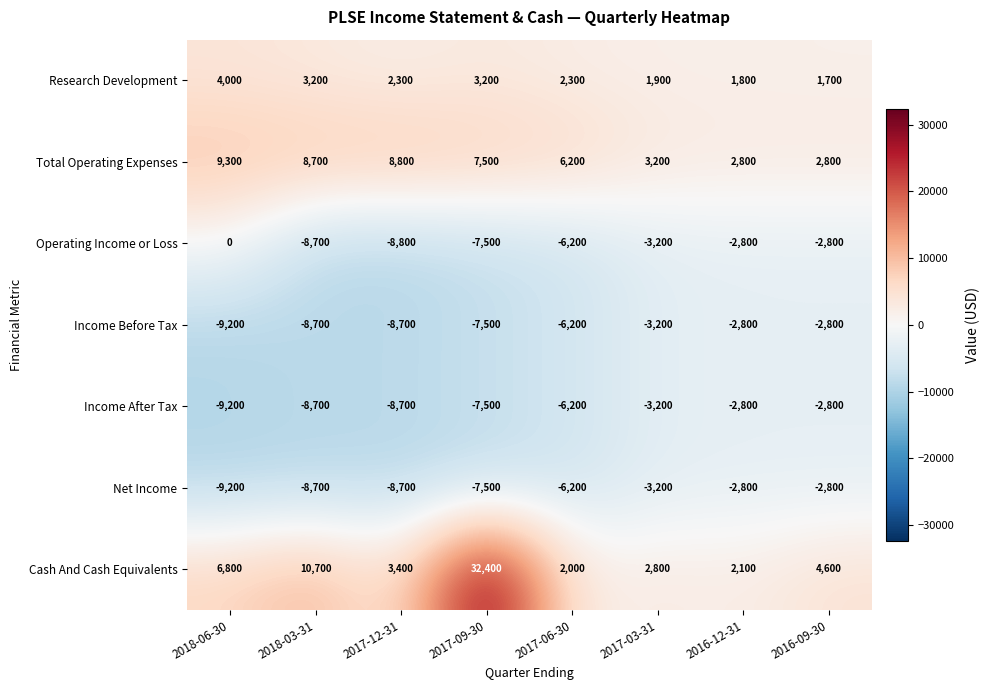

What is the difference between the maximum and second lowest values in the Net Income series?

5900